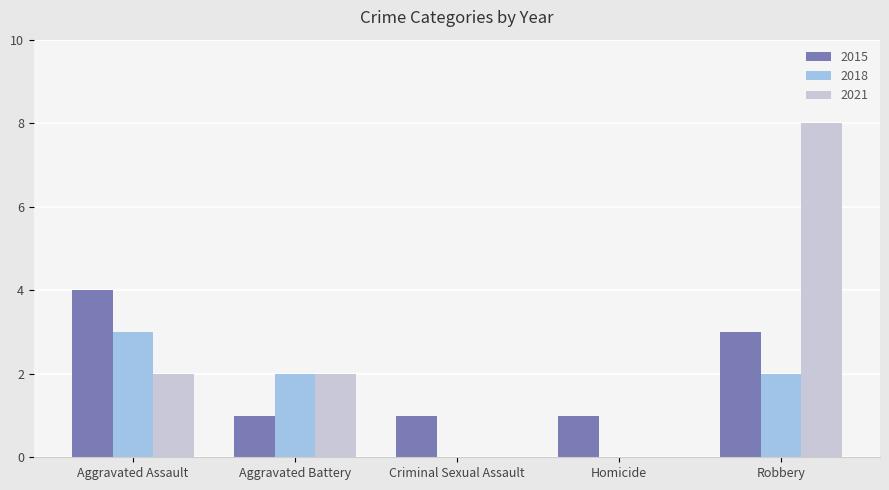

The value of 2018 at Aggravated Battery is 2. True or false?

True